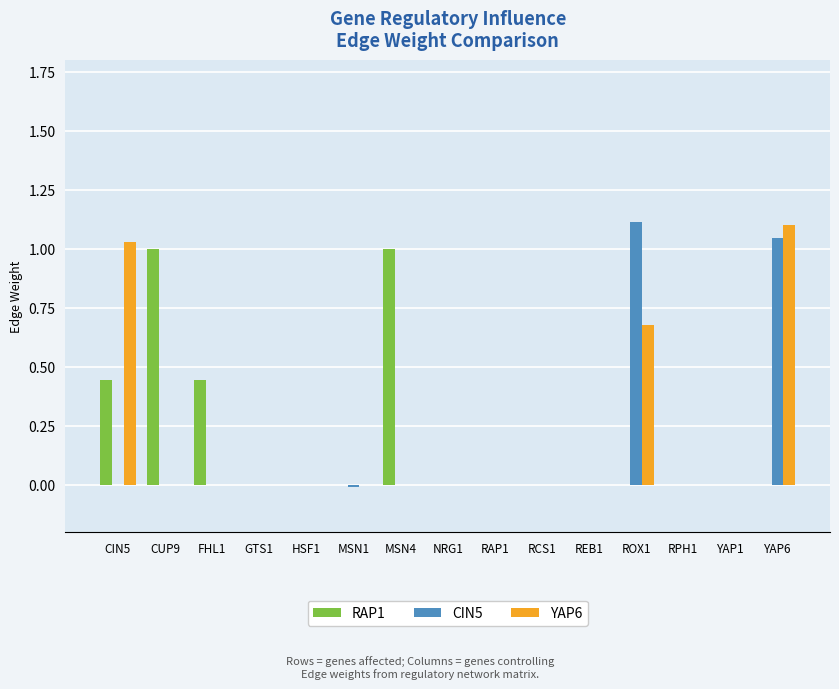

At which category is the sum across all series the highest?

YAP6